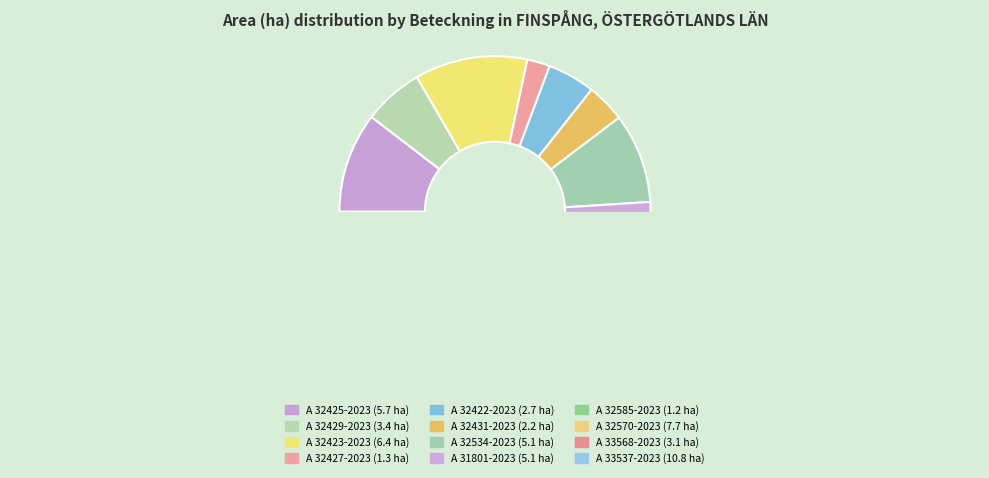

How many slices are in this pie chart?

12